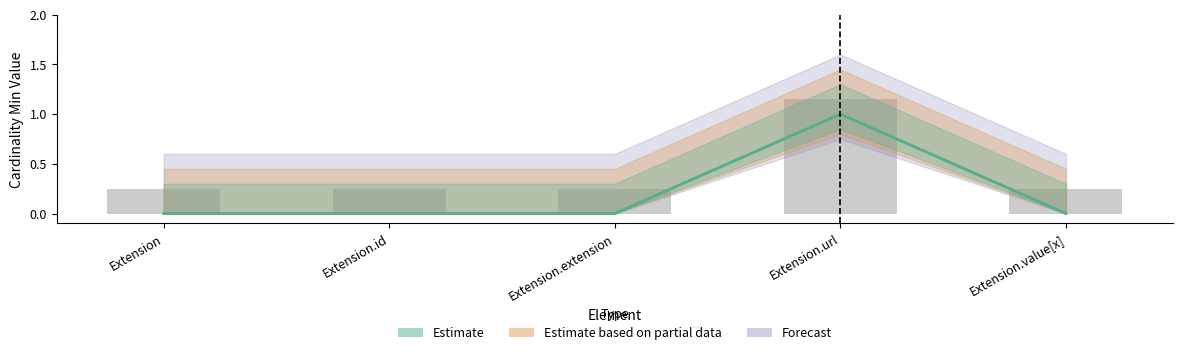

At which label does Base Min reach its peak?

Extension.url